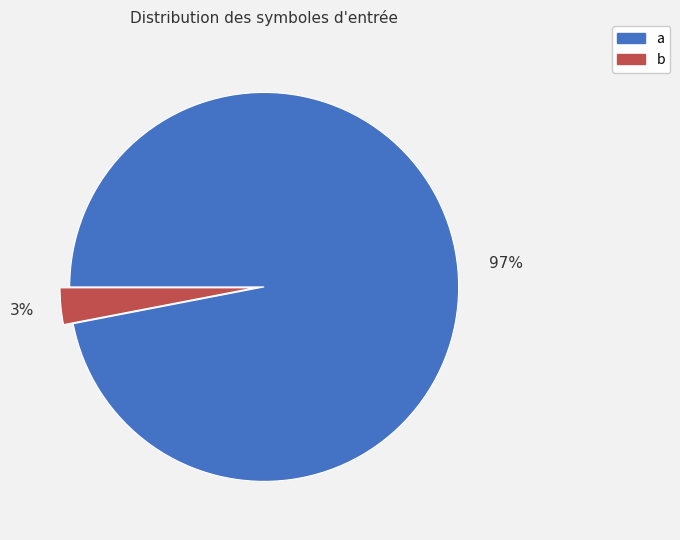

How many segments does this pie chart have?

2